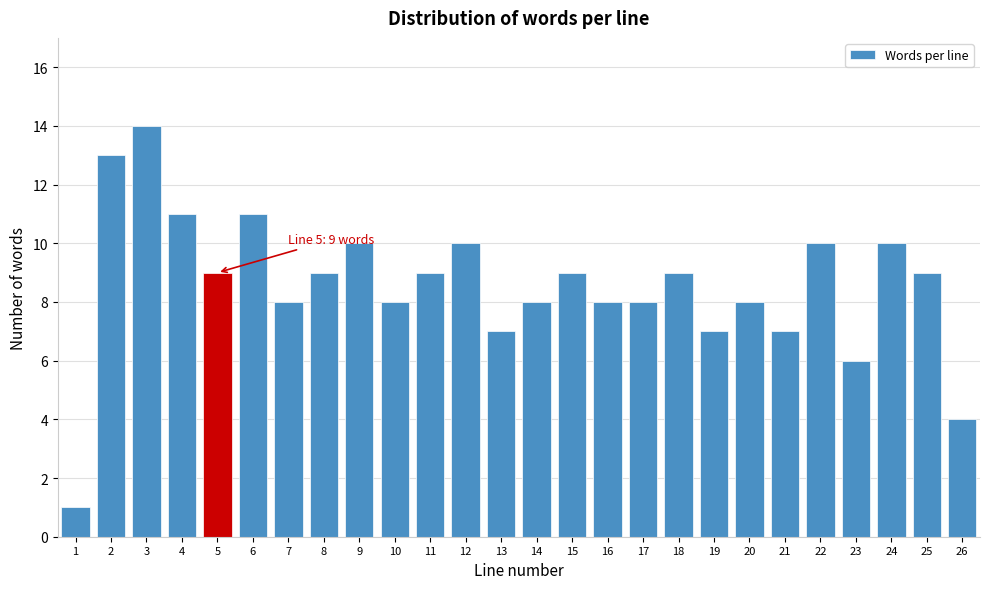

Reading right to left, what are all the values shown in this chart?

4	9	10	6	10	7	8	7	9	8	8	9	8	7	10	9	8	10	9	8	11	9	11	14	13	1